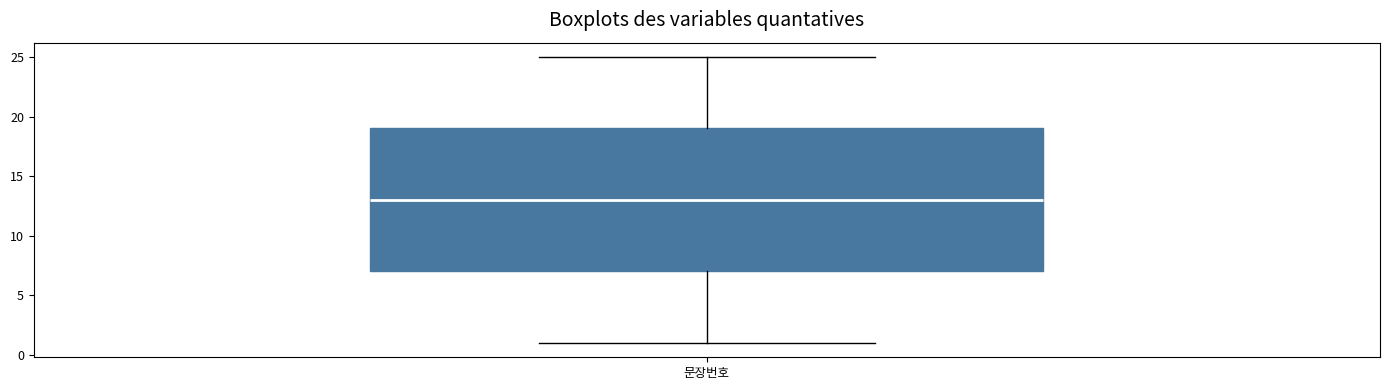

Where does the upper whisker of the box for 문장번호 end on the y-axis? The values are not printed on the chart, so give them approximately, as read against the axis.

25